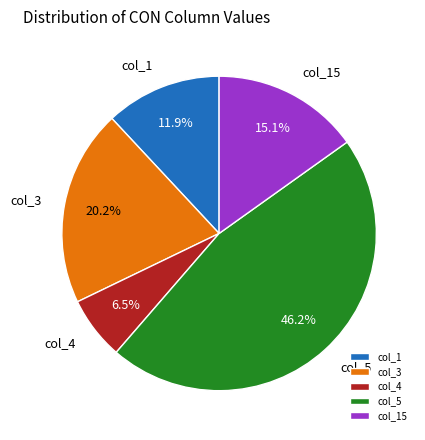

Count the number of slices in the pie.

5